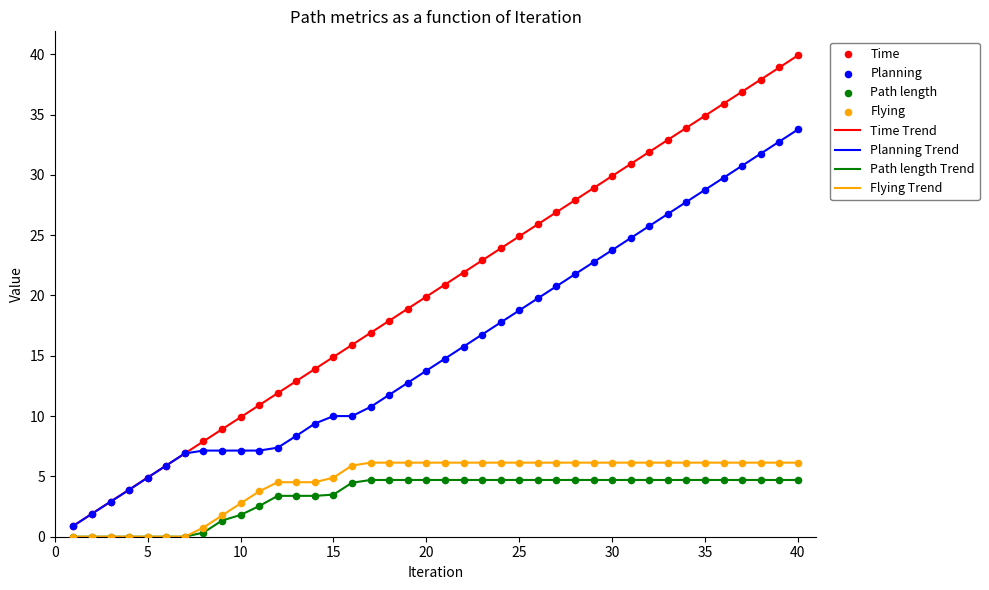

Which series has the largest total across all categories?

Time Trend